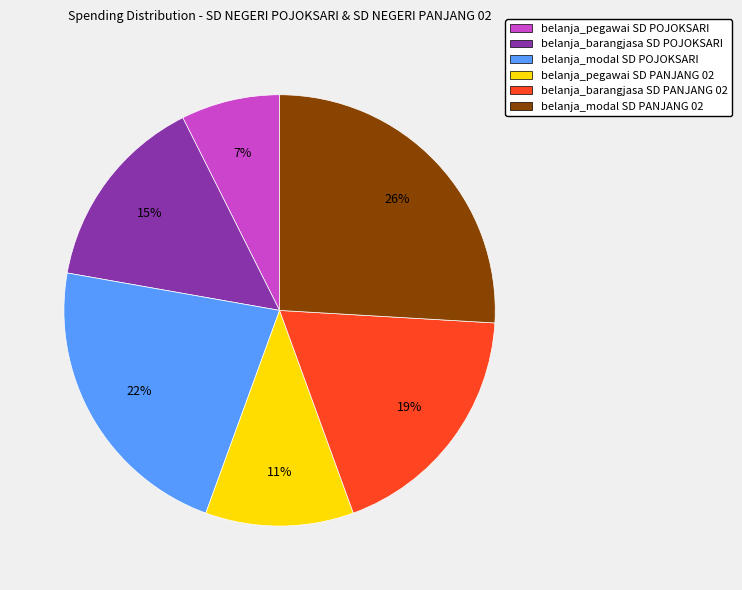

Is there any slice that represents more than half of the pie?

No